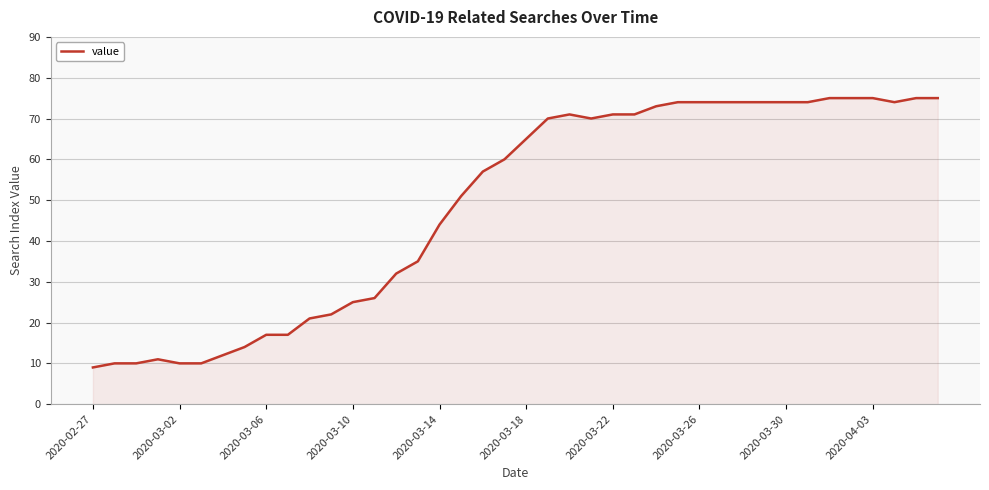

The value at 2020-03-10 is 37. True or false?

False